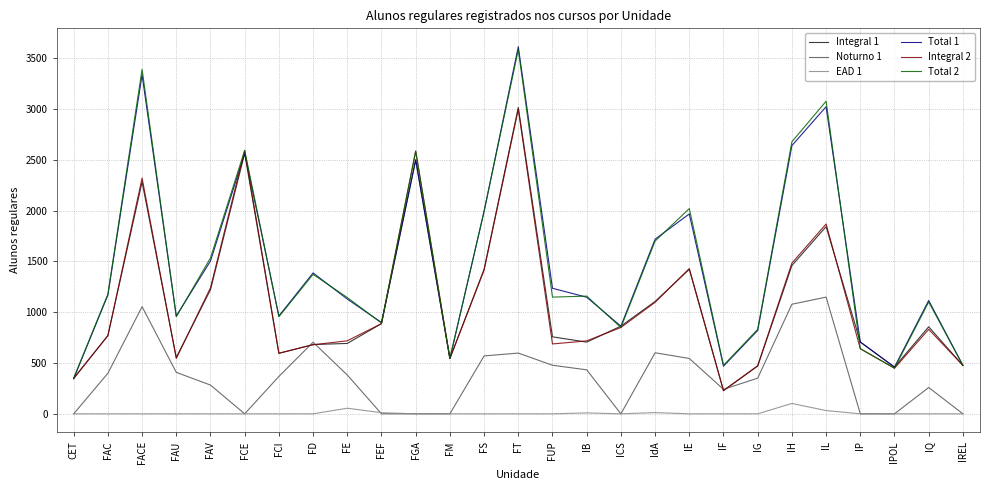

True or false: Total 2 and Noturno 1 intersect in this chart.

False